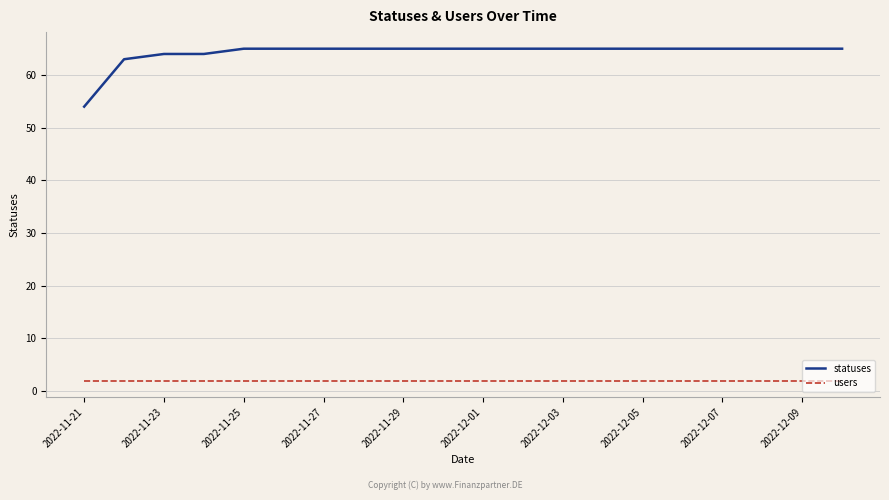

Does the chart display data point markers on the line(s)?

No